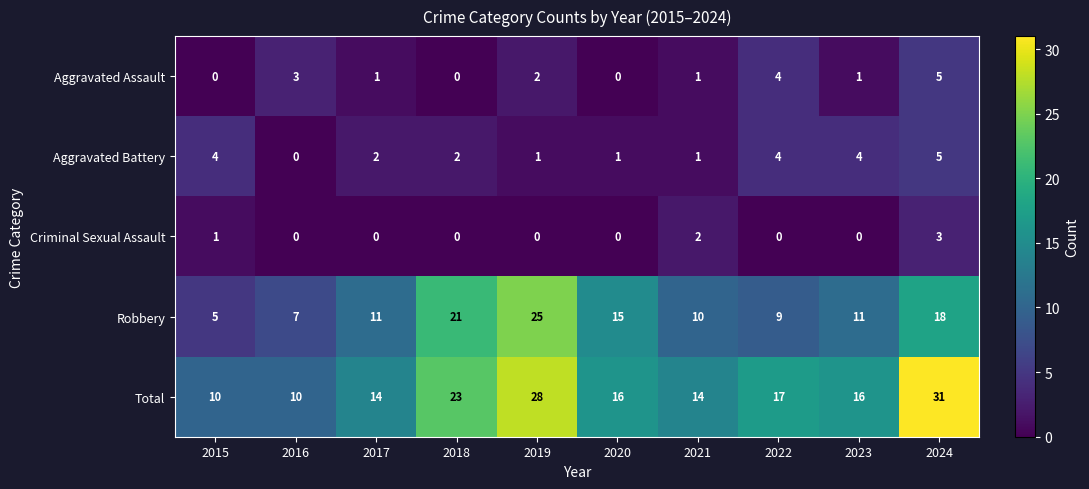

The value of Total at 2019 is 28. True or false?

True